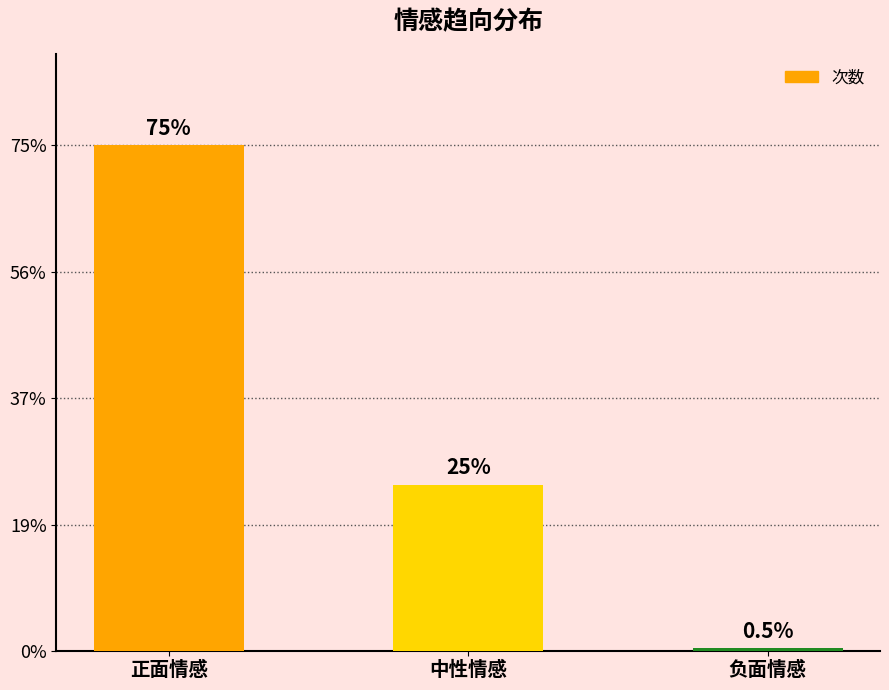

Does the chart contain stacked bars?

No